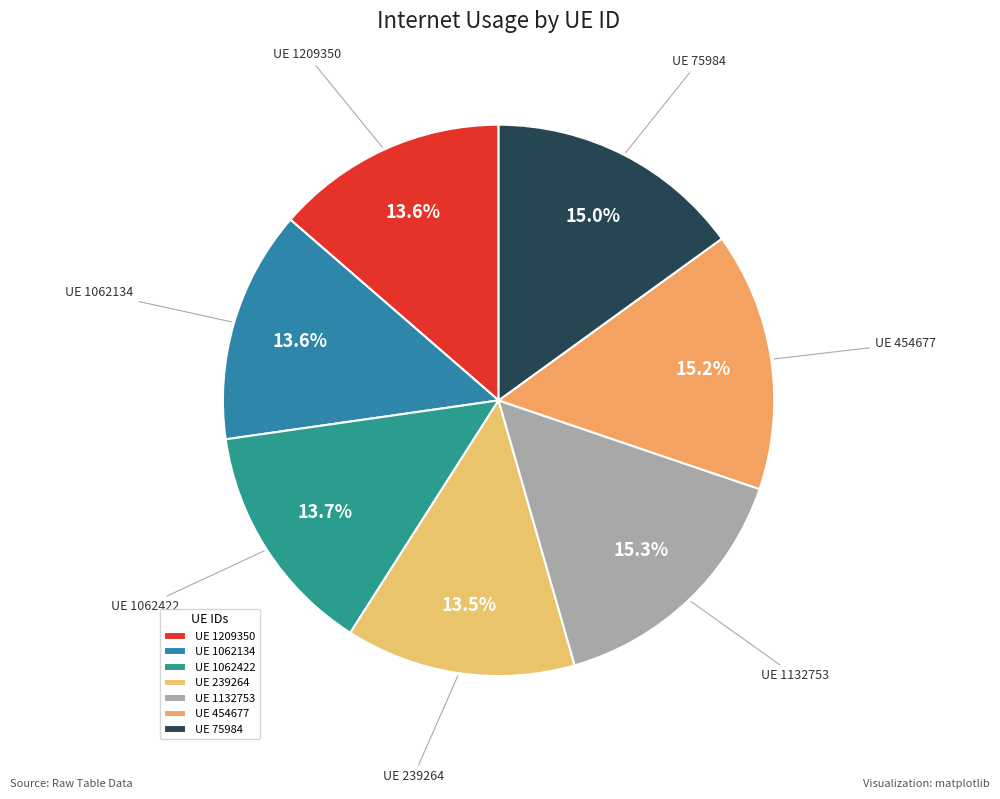

Between UE 1209350 and UE 454677, which is larger?

UE 454677